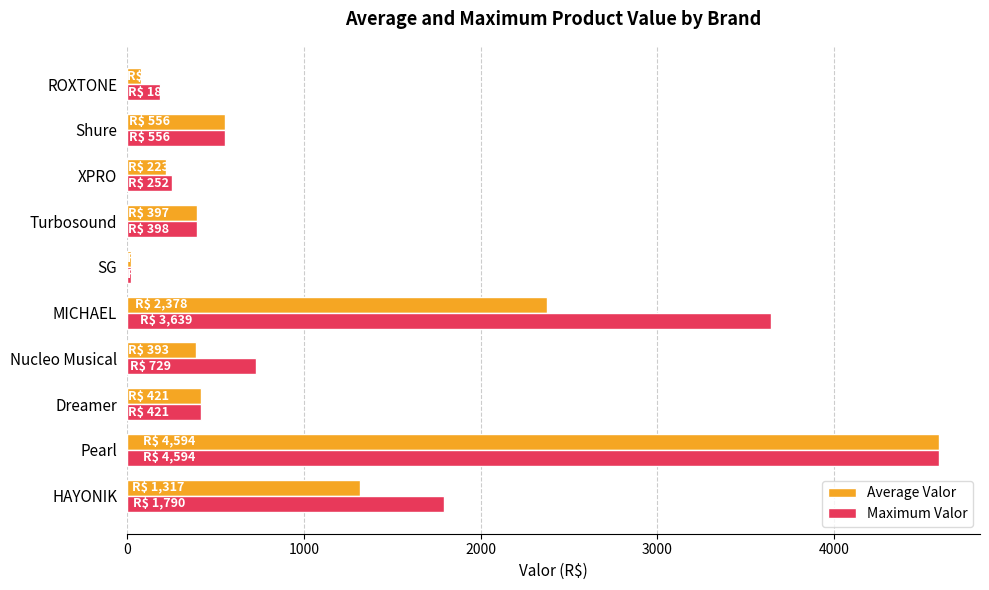

True or false: Maximum Valor has a value of 185.6 at ROXTONE.

True